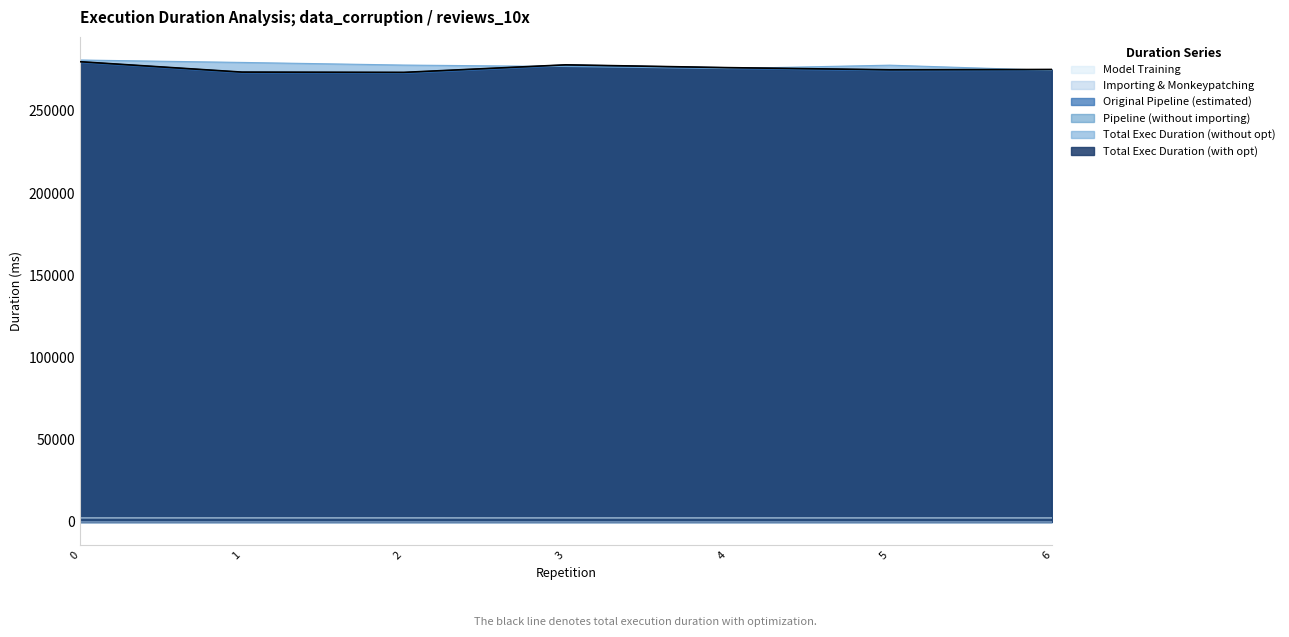

Does the chart have visible grid lines?

Yes